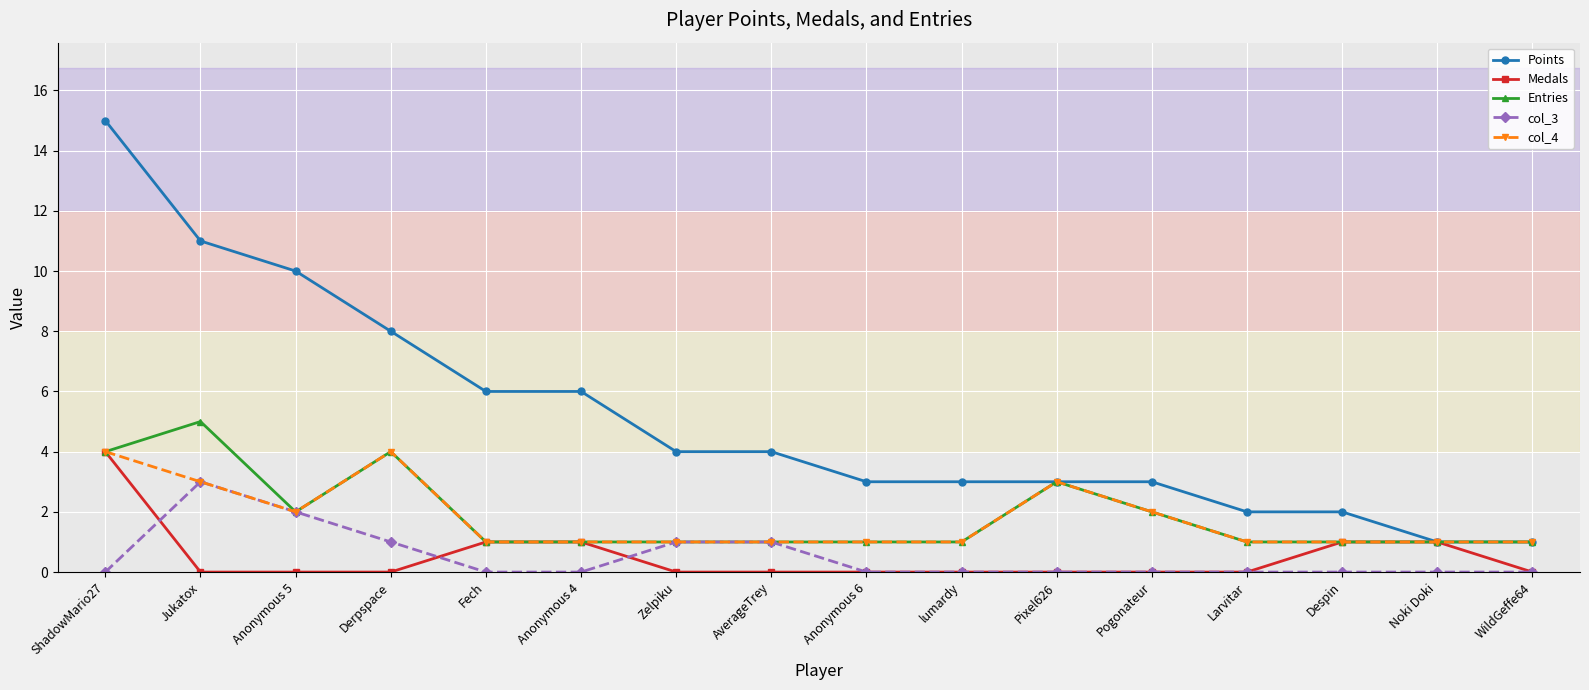

The col_4 series shows 2 at AverageTrey. True or false?

False